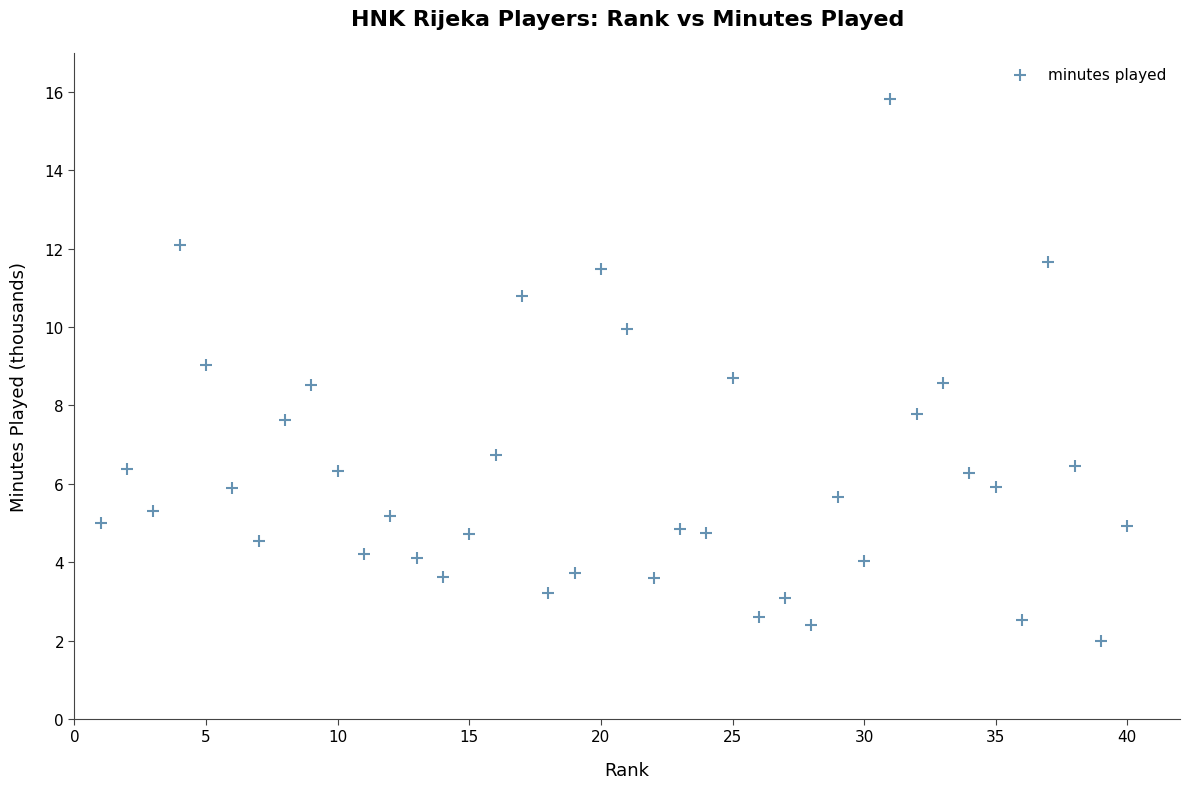

What is the range of Y values (max minus min)?

13.8